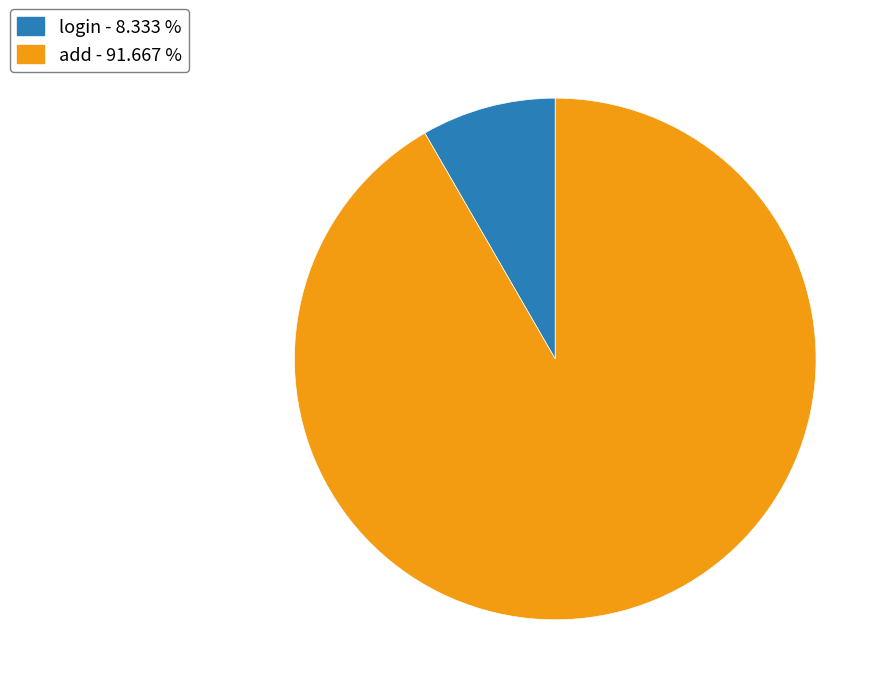

Which has a higher value, add or login?

add